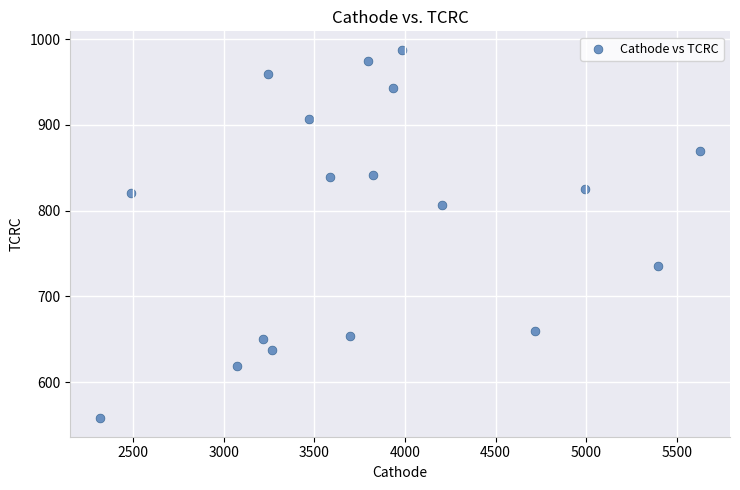

What is the range of X values (max minus min)?

3309.9